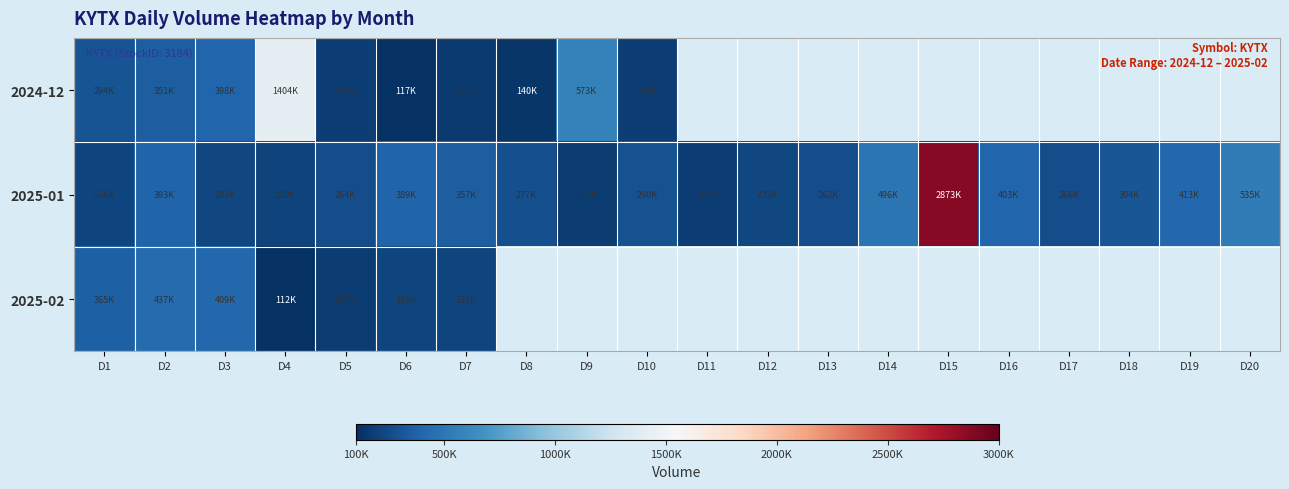

What is the smallest value displayed?

112300.0